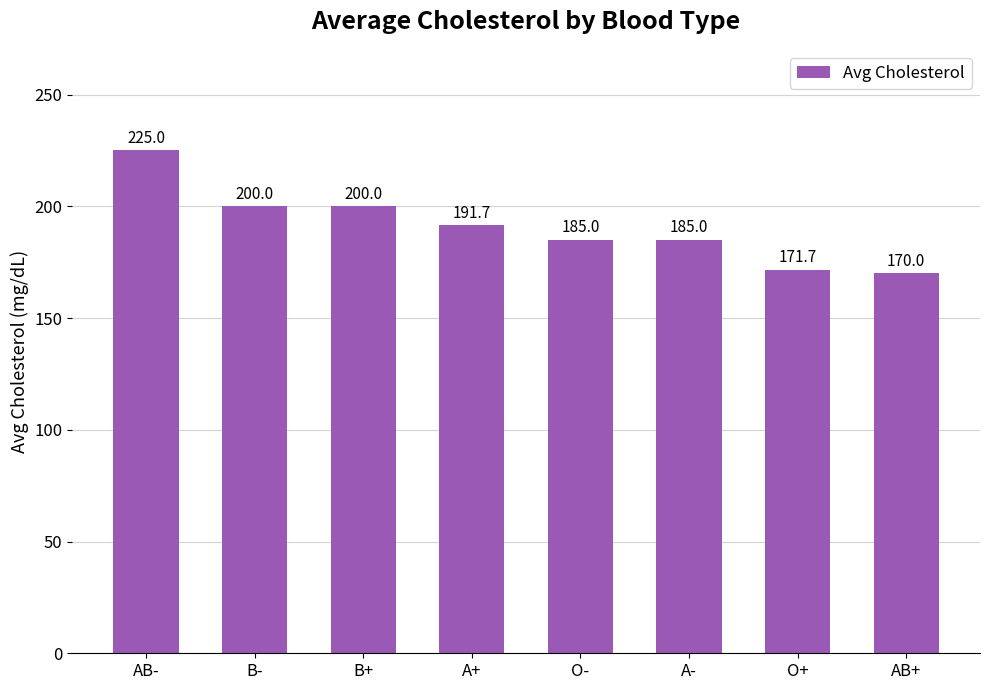

Which has a higher value, B- or AB-?

AB-